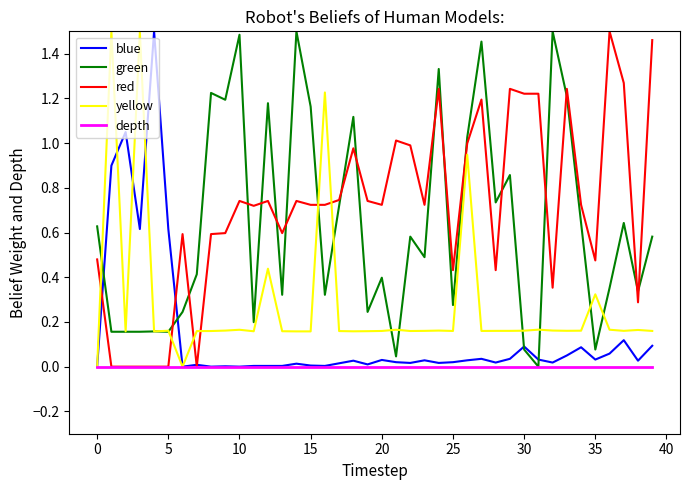

Which series has the largest total across all categories?

red